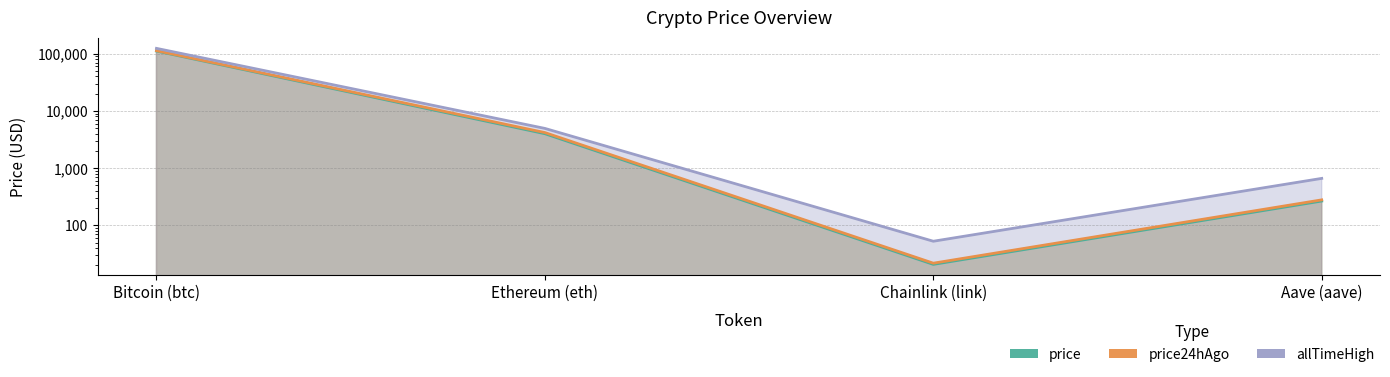

At which category is the sum across all series the highest?

Bitcoin (btc)